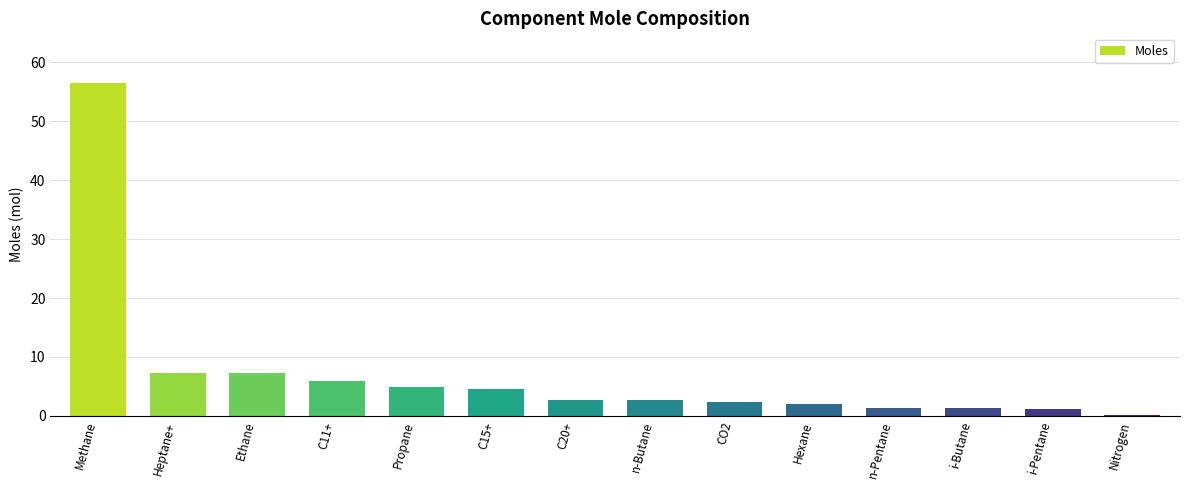

What is the ratio of the value at Propane to the value at Heptane+?

0.7